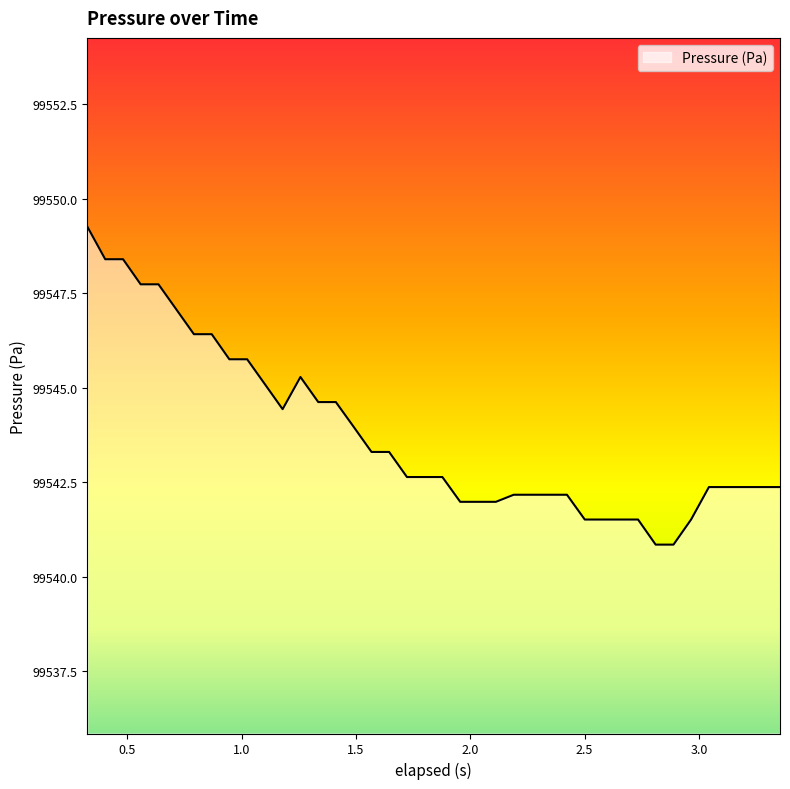

What is the difference between the maximum and minimum values?

8.4